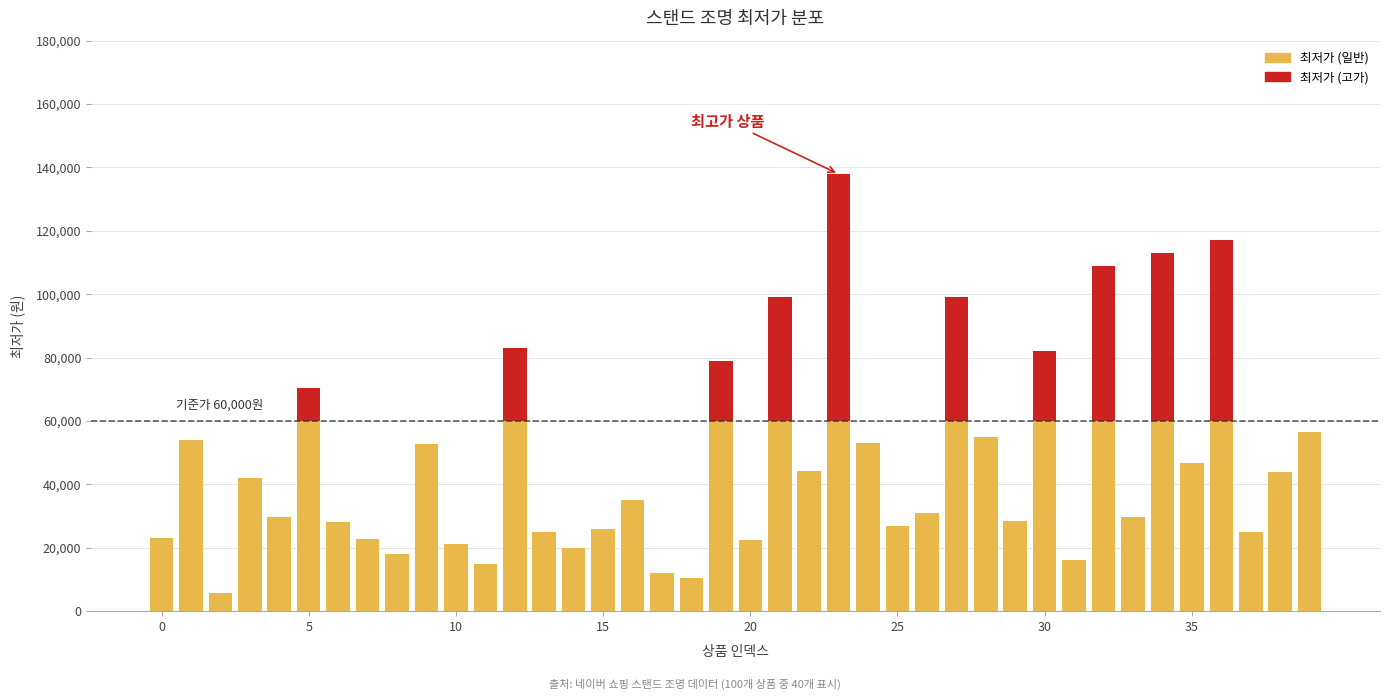

Between 23 and 27, which series saw the biggest shift?

최저가 (고가)